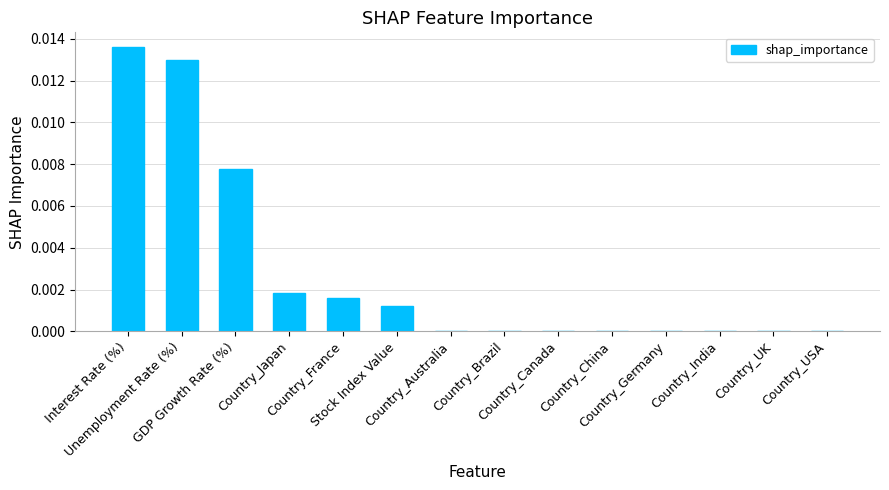

Are the bars horizontal?

No